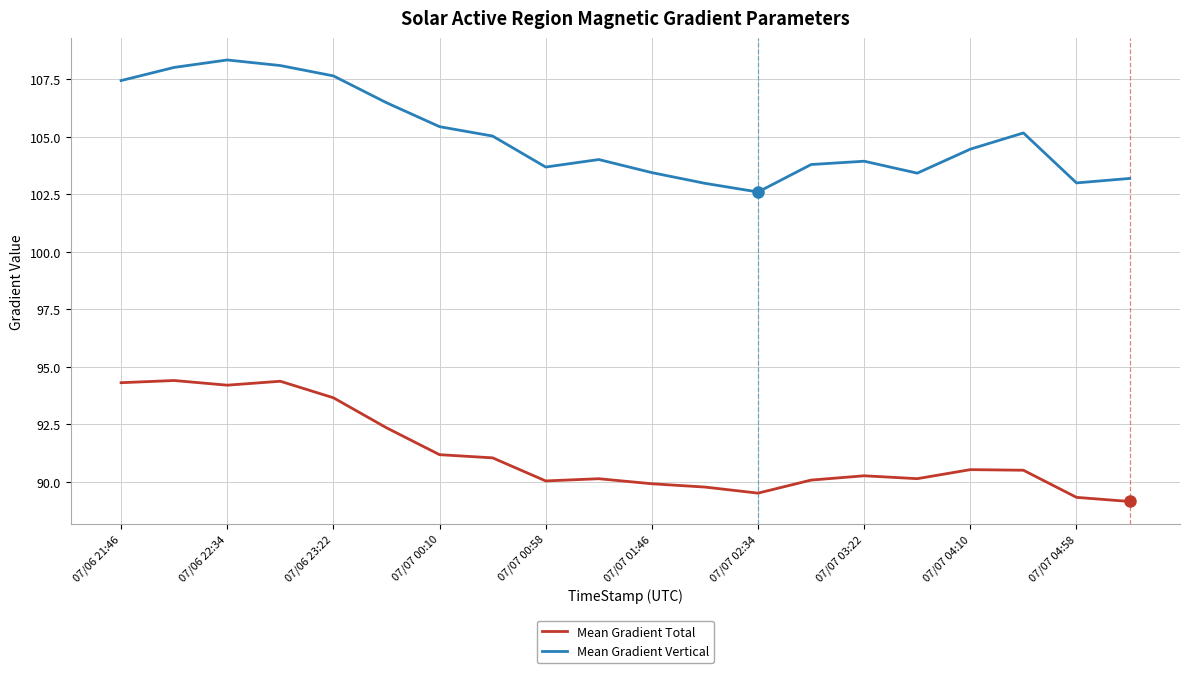

Rank the series by their average value, from highest to lowest.

Mean Gradient Vertical, Mean Gradient Total